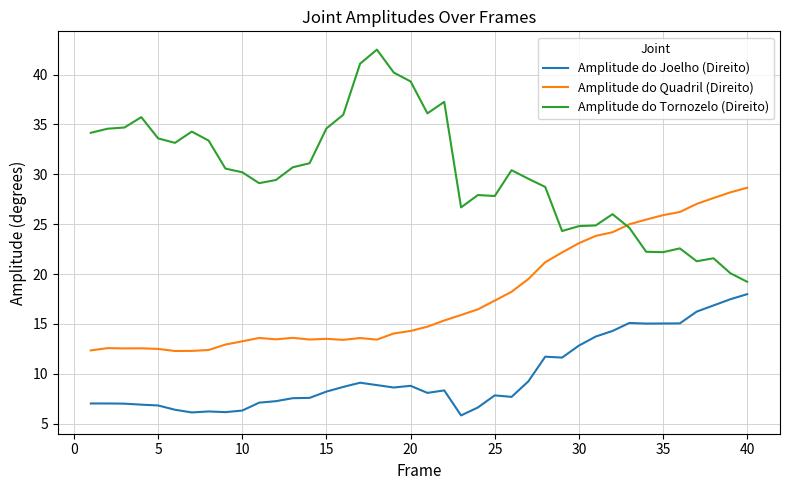

List the series in order of their overall mean, highest first.

Amplitude do Tornozelo (Direito), Amplitude do Quadril (Direito), Amplitude do Joelho (Direito)